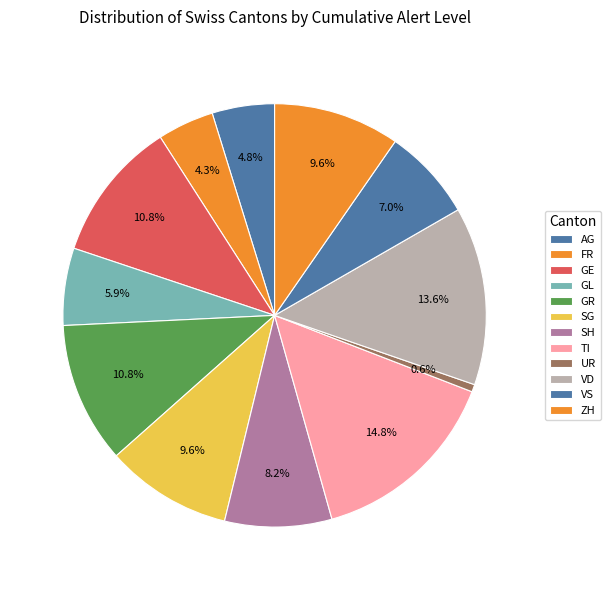

Which category has the smallest portion of the pie?

UR